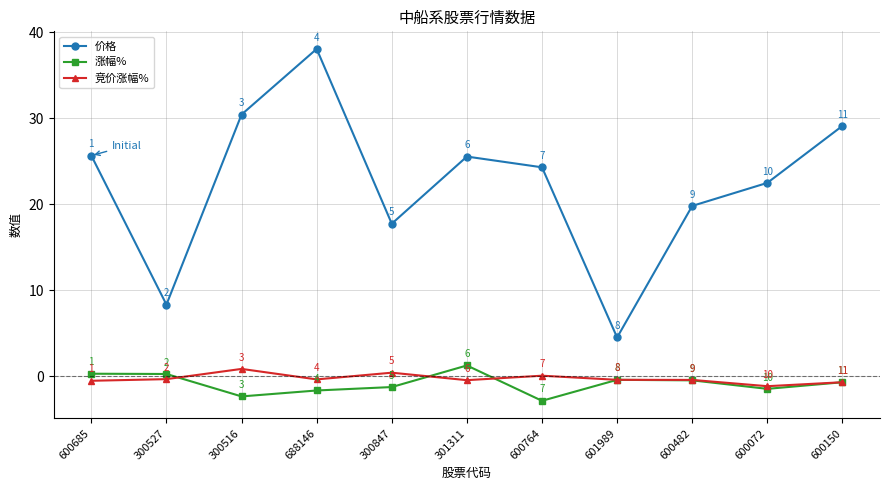

Is it true that 价格 equals 38.0 at 688146?

True